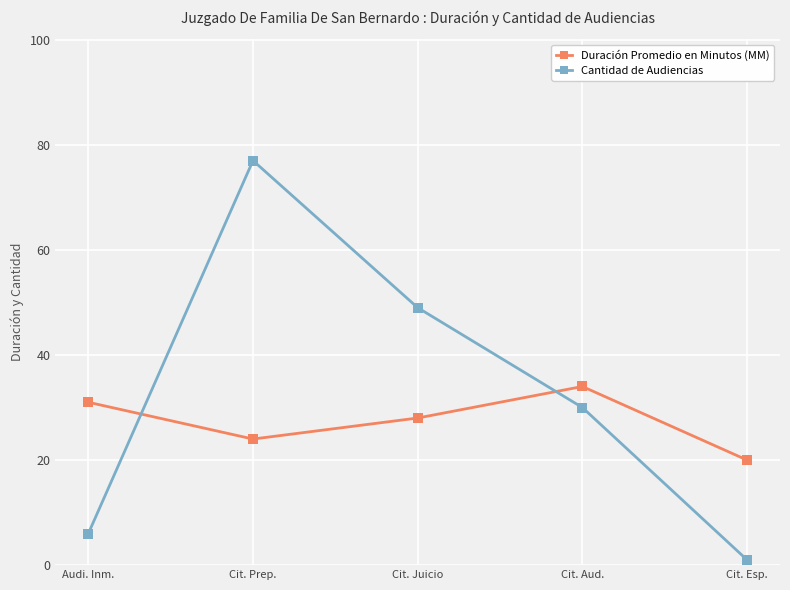

True or false: Cantidad de Audiencias has a value of 31 at Cit. Juicio.

False